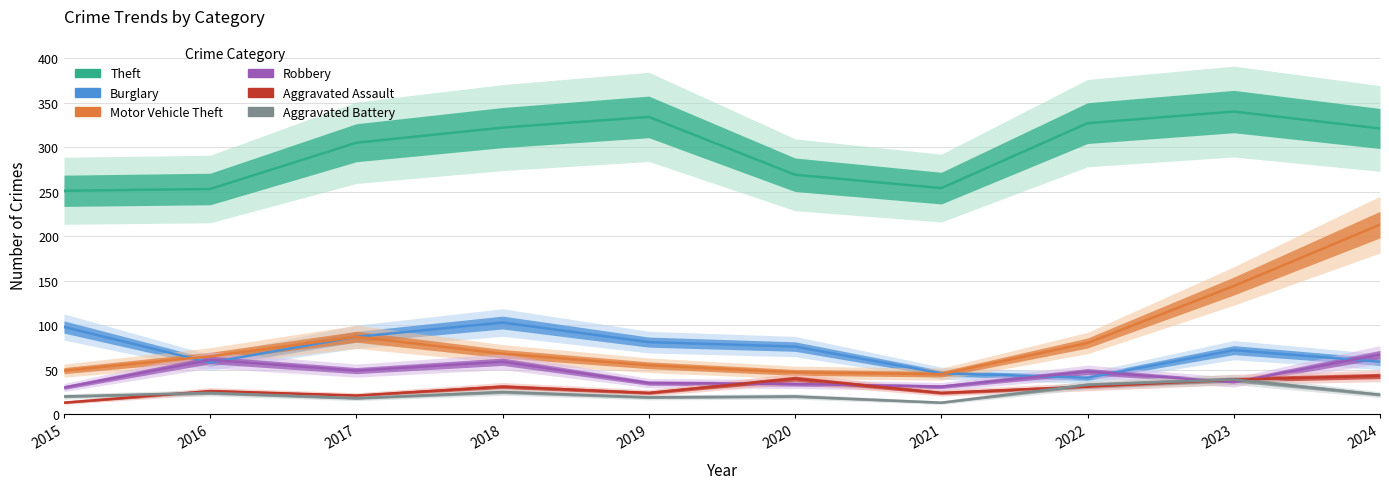

How many data points in Theft are less than 321?

5